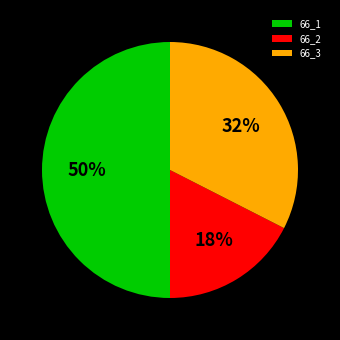

True or false: 66_2 accounts for 18% of the total.

True